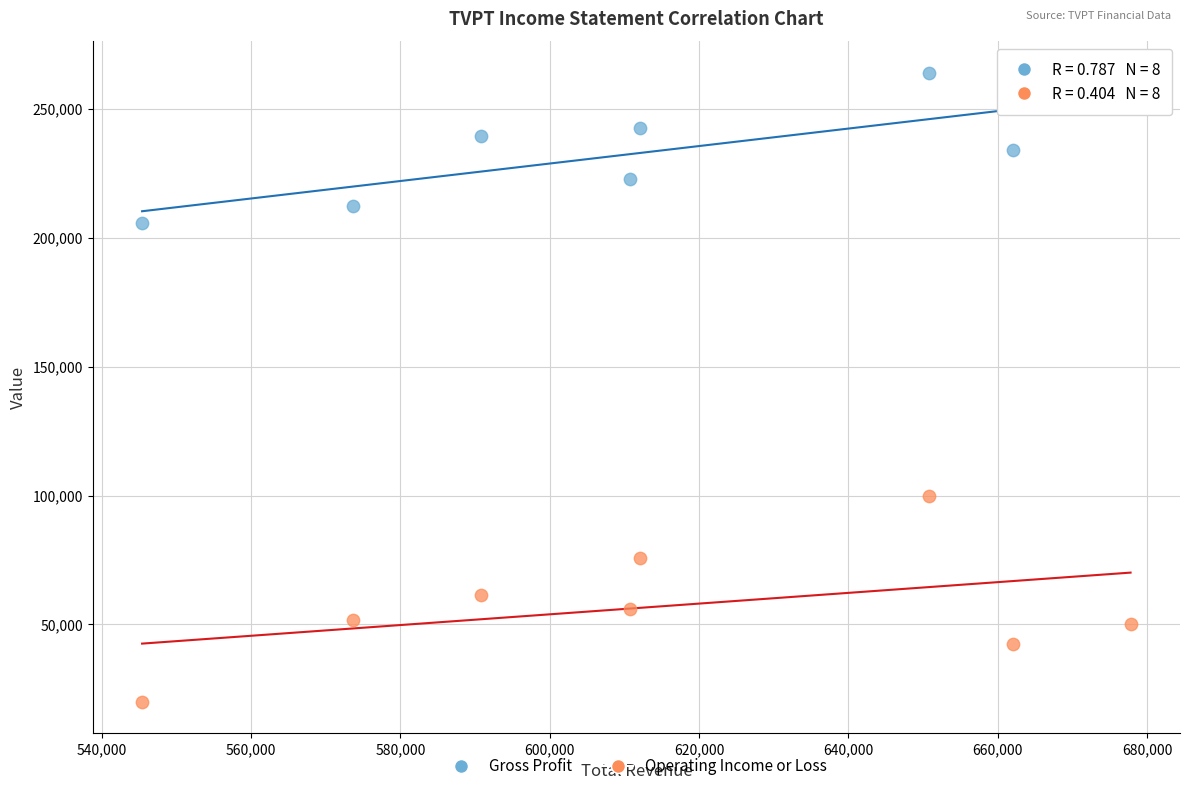

Which series contains the highest Y value?

Gross Profit